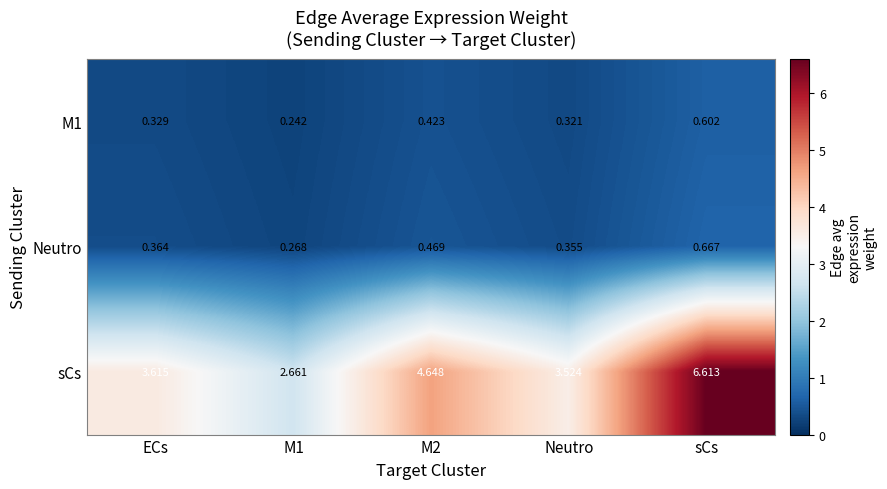

Which series has the largest total across all categories?

sCs